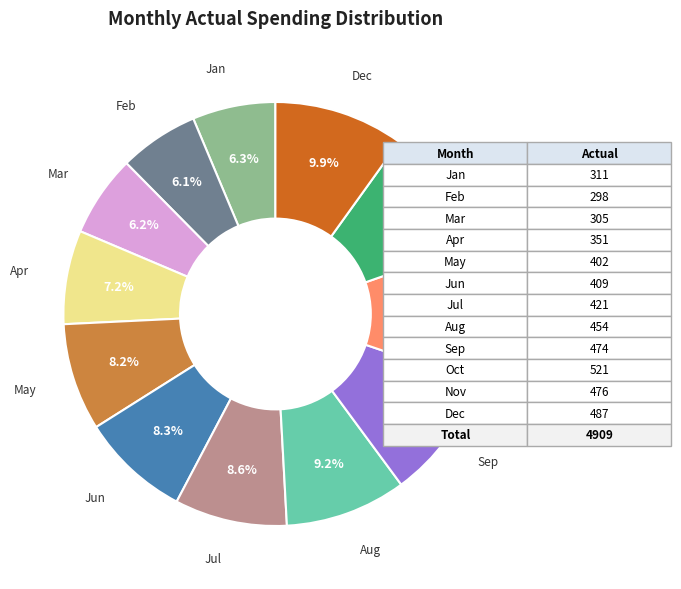

Is there a majority slice in this chart?

No